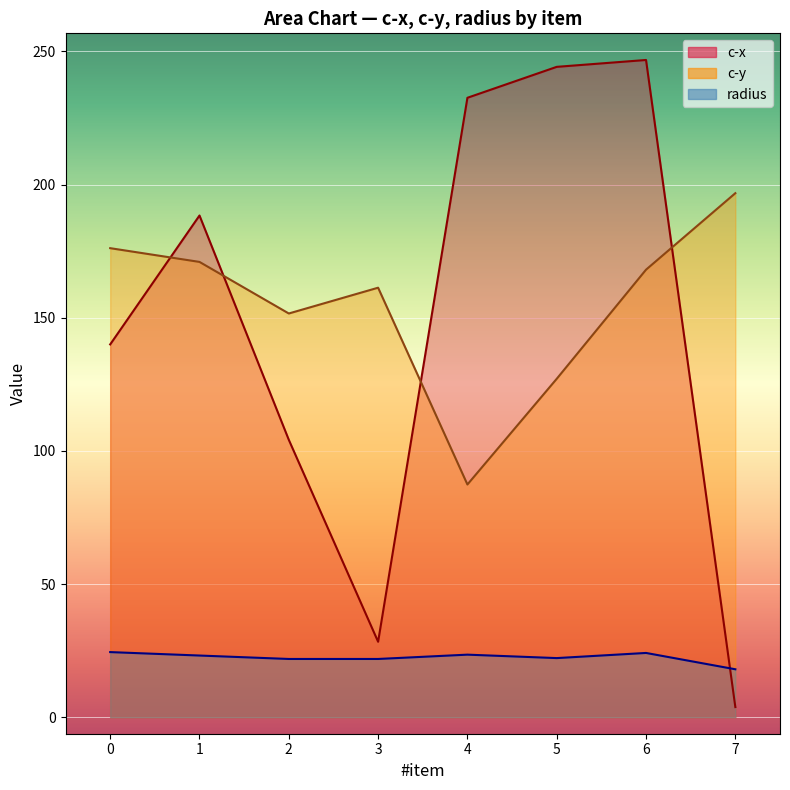

What are all the series names shown in the legend?

c-x, c-y, radius